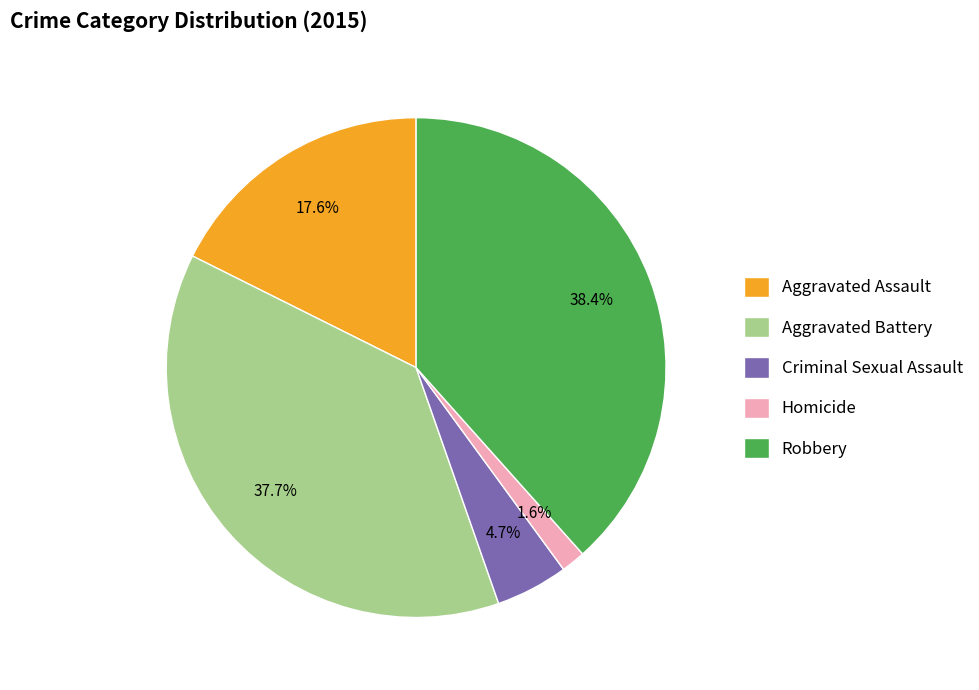

What percentage is the Aggravated Battery slice, to the nearest percent?

38%